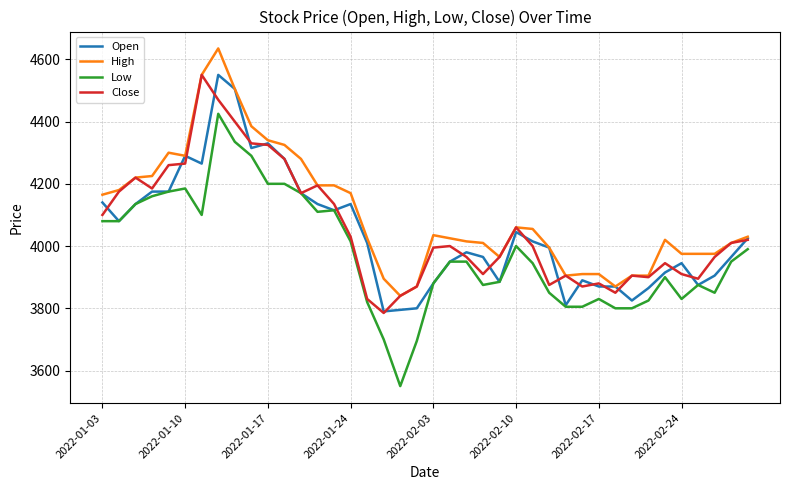

Which series has the widest spread of values?

Low